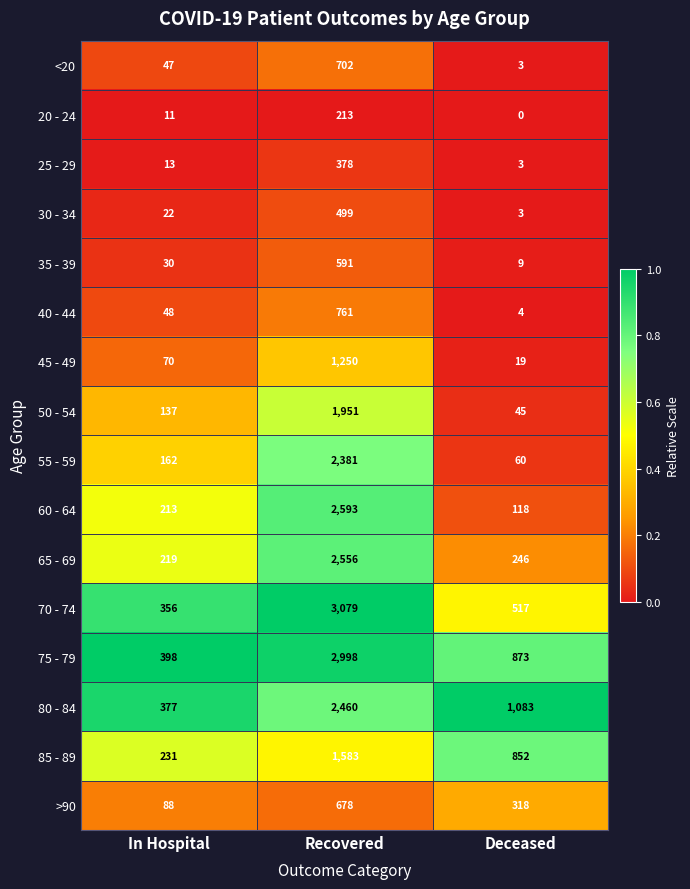

At which label does 20 - 24 reach its peak?

Recovered